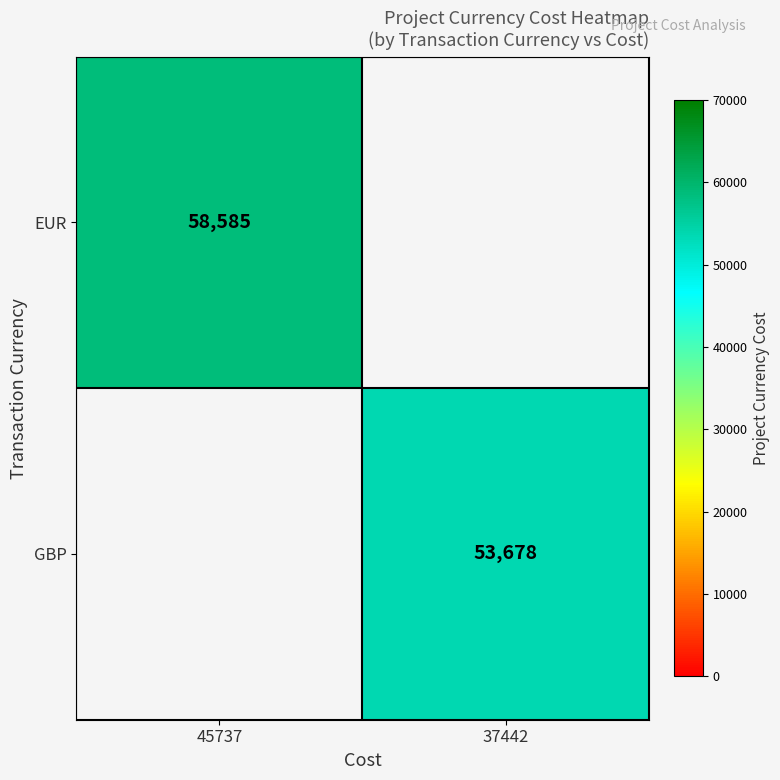

Which has a higher value, 37442 or 45737?

45737